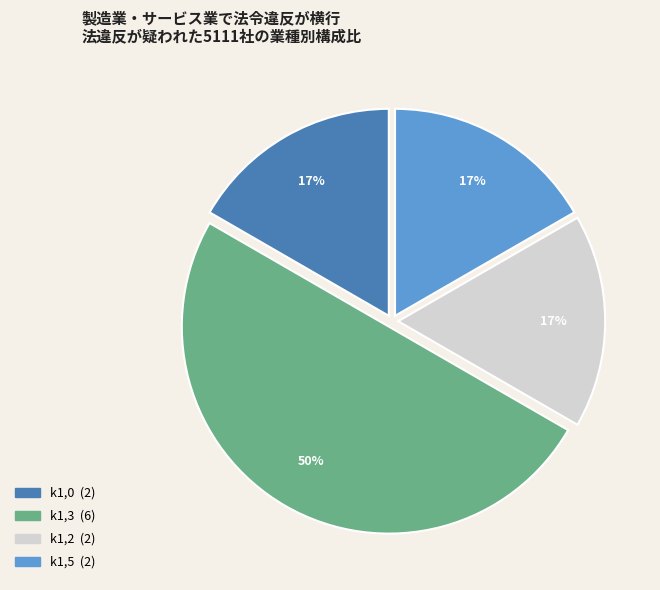

To the nearest percent, what is the difference between the largest and smallest slice percentages?

33%